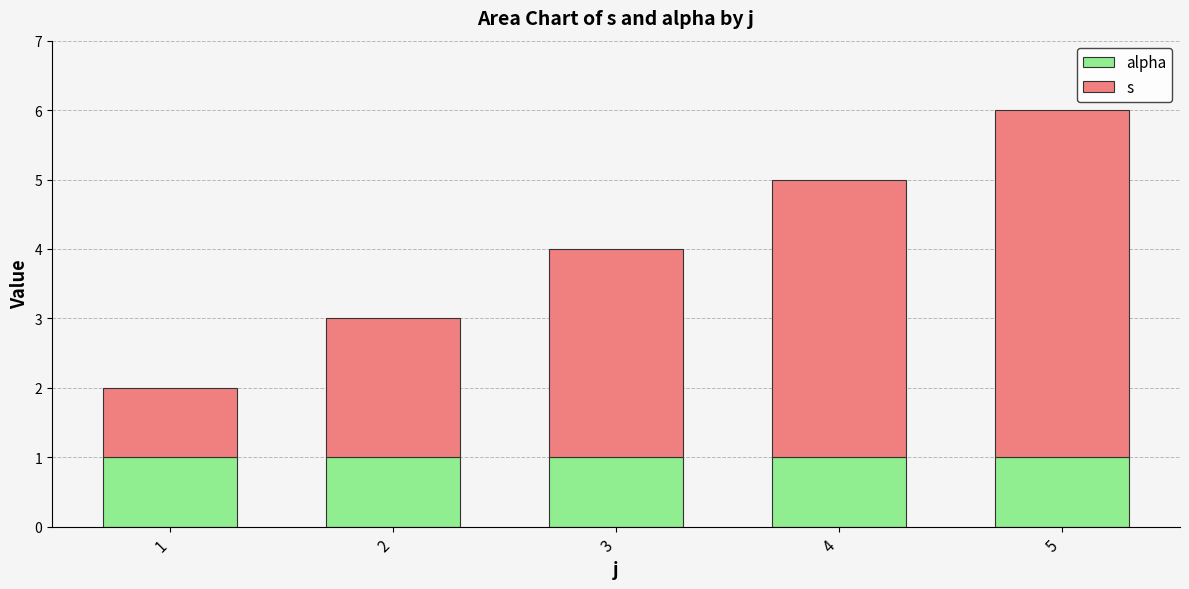

At which category is the sum across all series the highest?

5